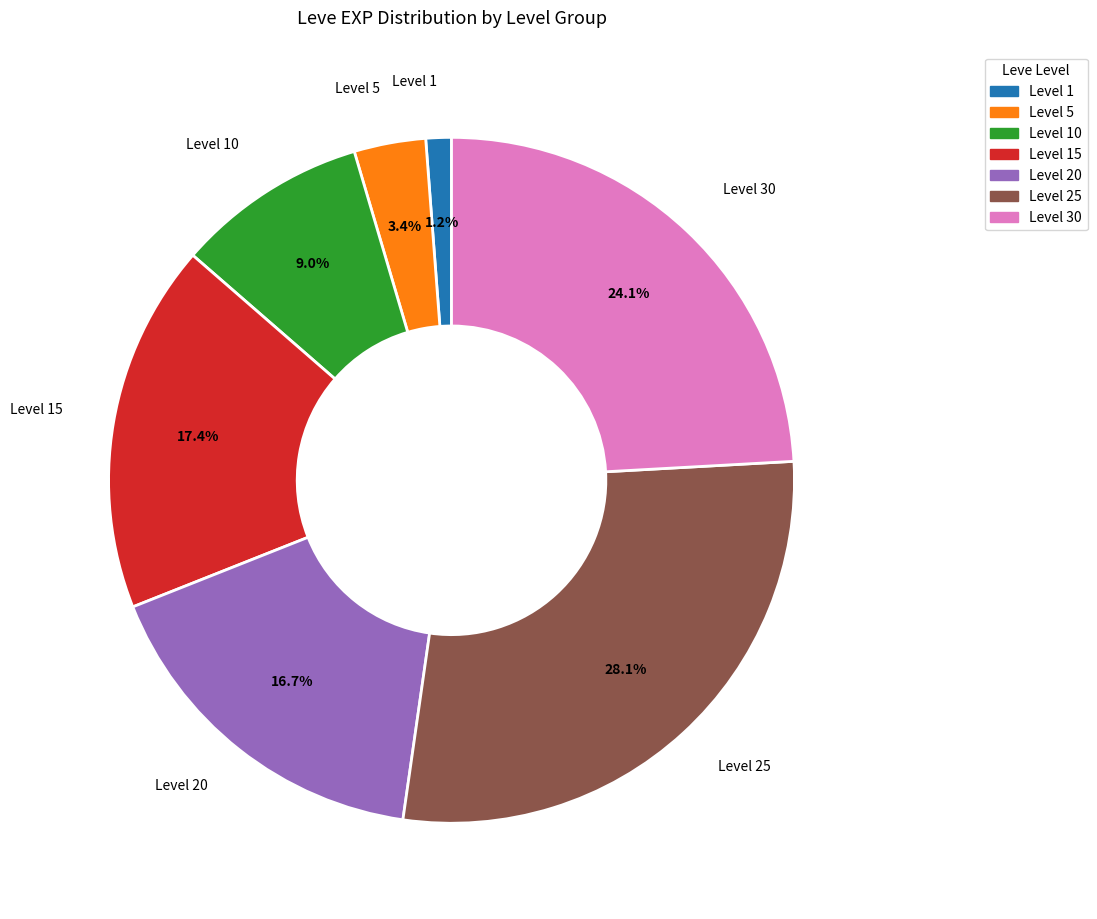

How many slices are in this pie chart?

7